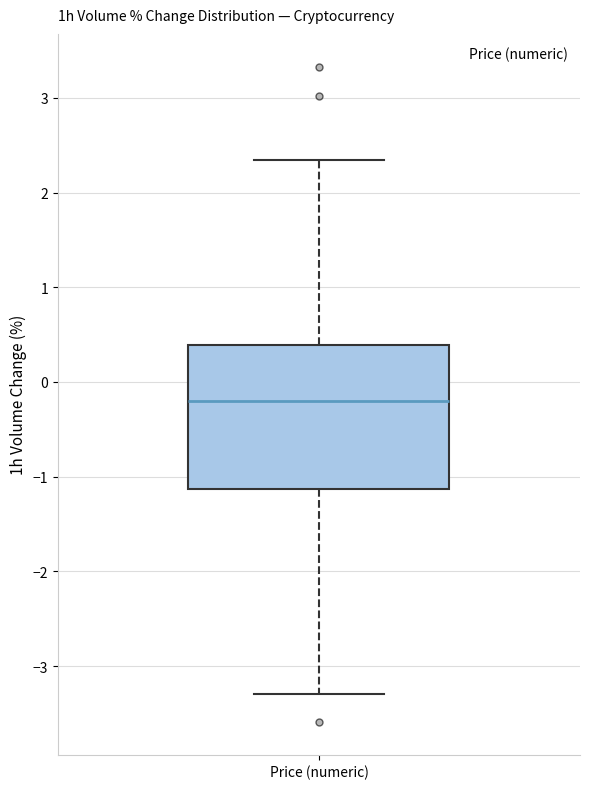

Where is the lower edge of the box for Price (numeric) on the y-axis? The values are not printed on the chart, so give them approximately, as read against the axis.

-1.1